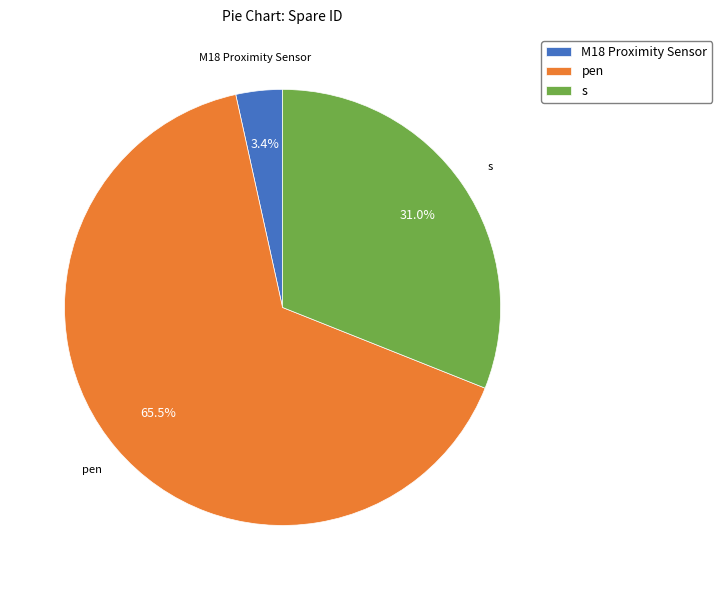

What is the ratio of the value at s to the value at pen?

0.5